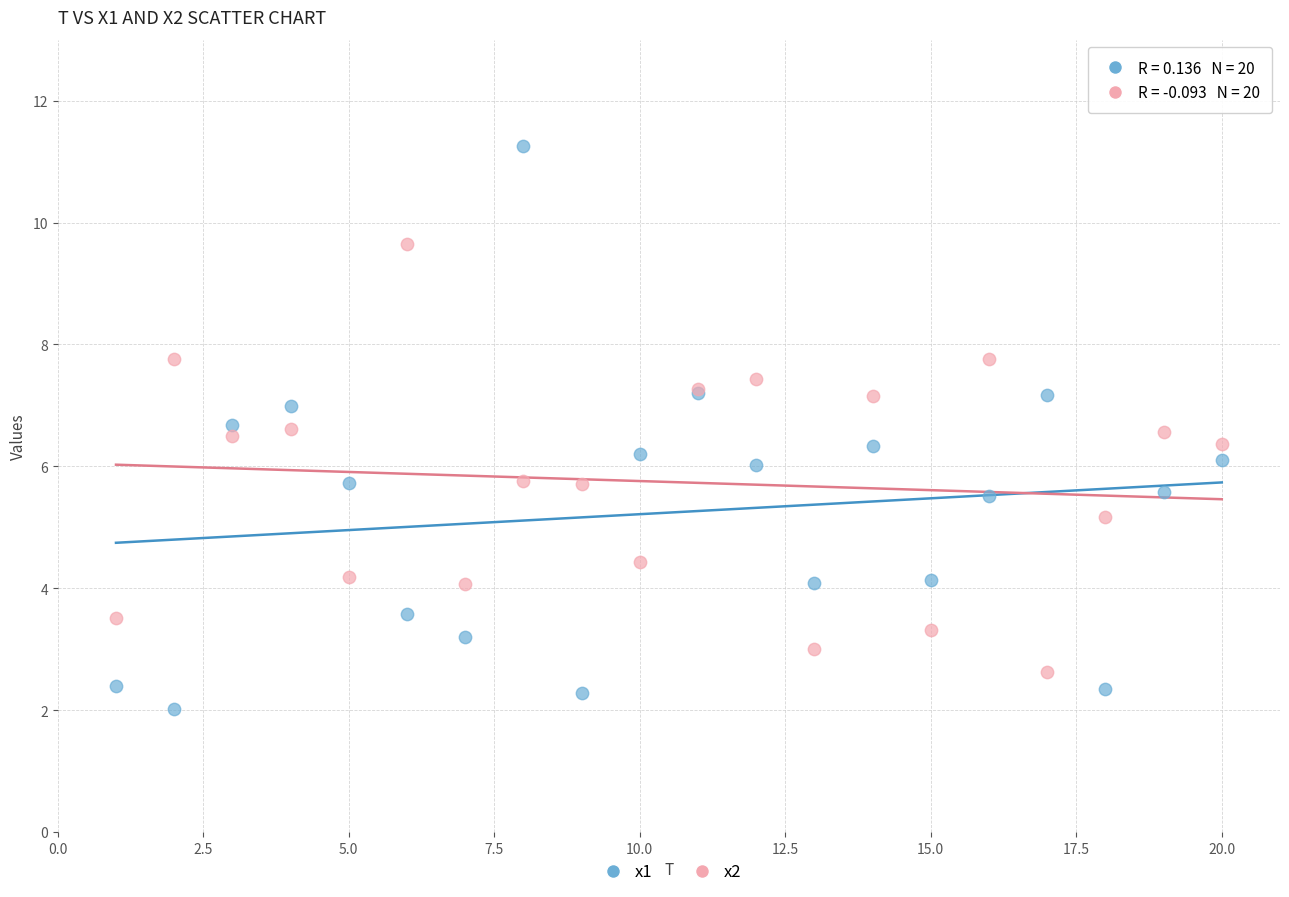

Which series contains the highest Y value?

x1